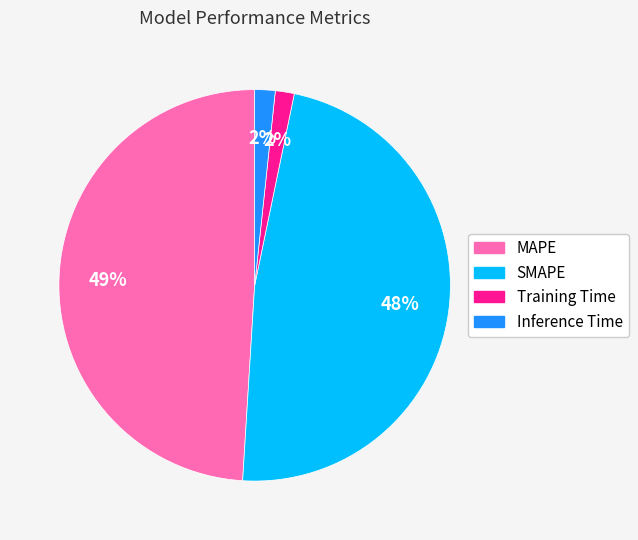

Does any single category account for the majority?

No